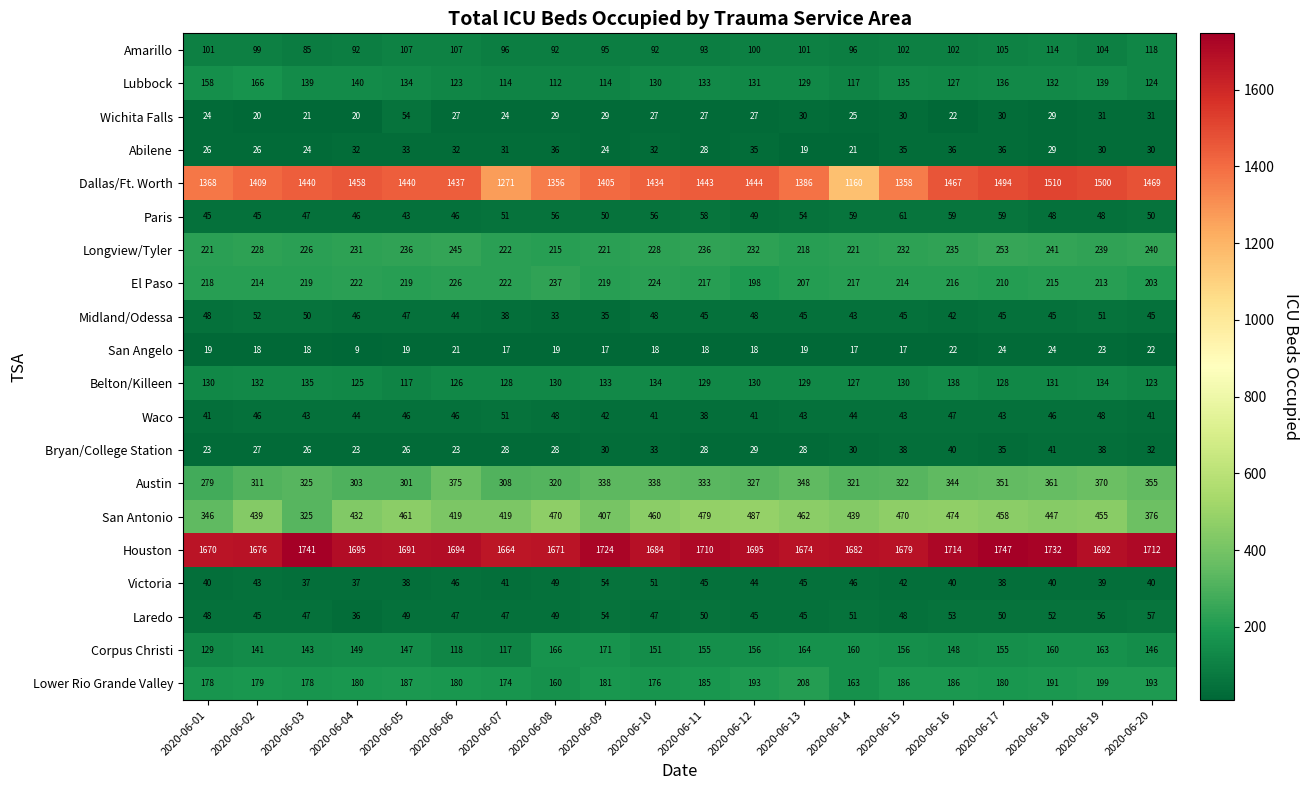

Which category has the highest value across all series?

2020-06-17